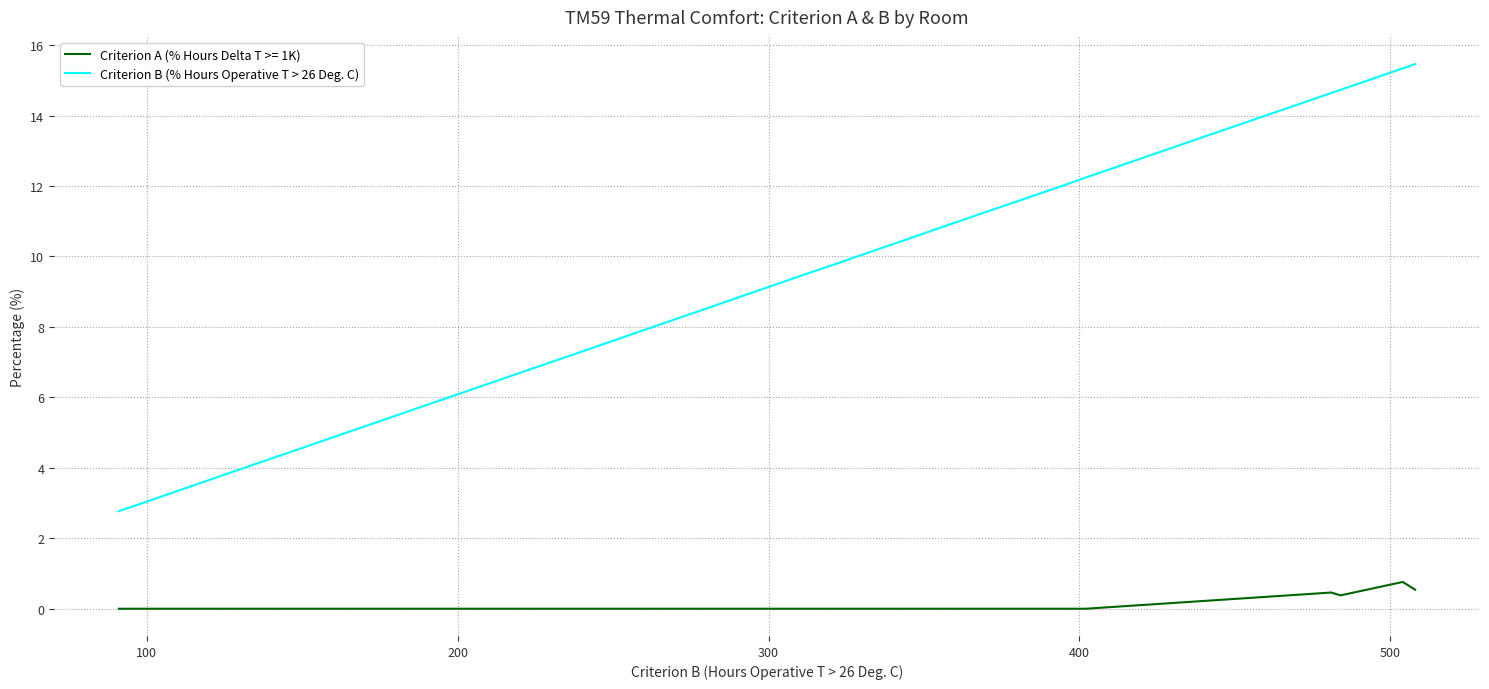

What is the maximum value shown in the chart?

15.5